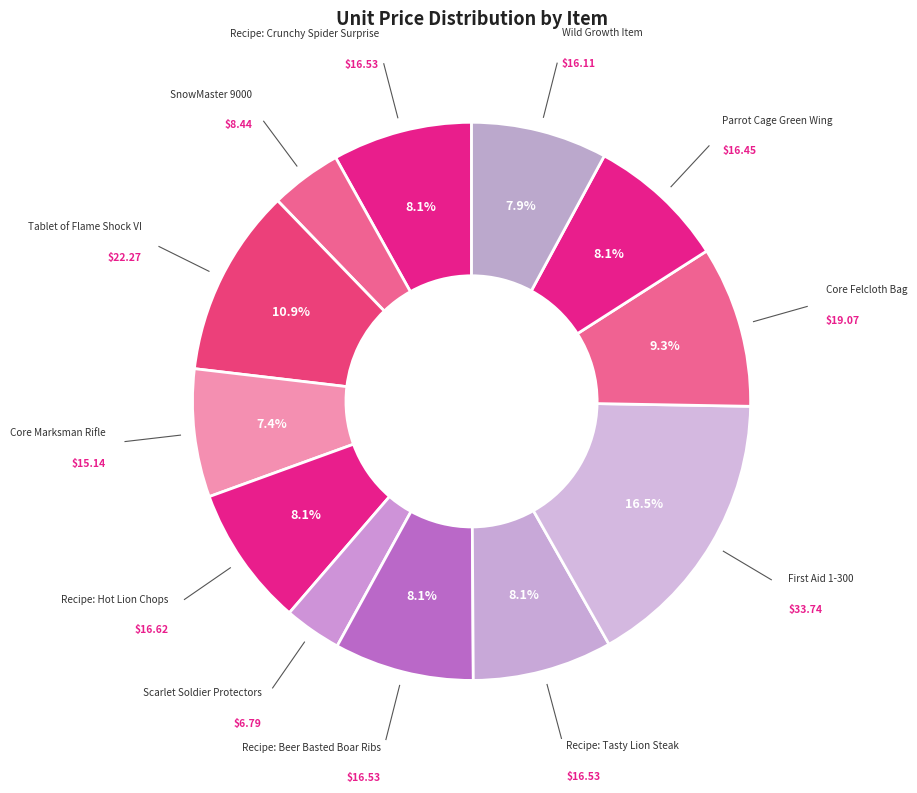

To the nearest percent, what is the difference between the largest and smallest slice percentages?

13%